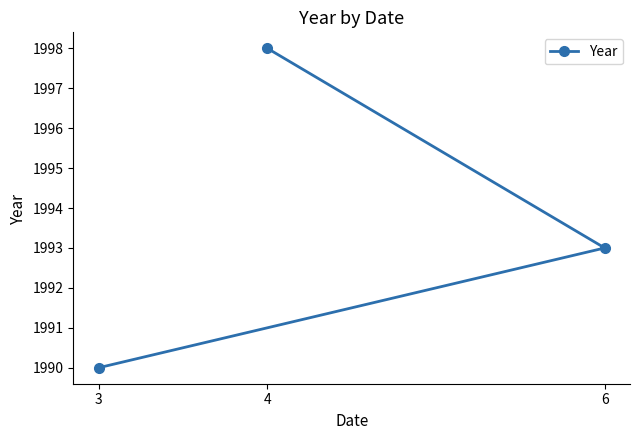

What is the difference between the values at 4 and 6?

5